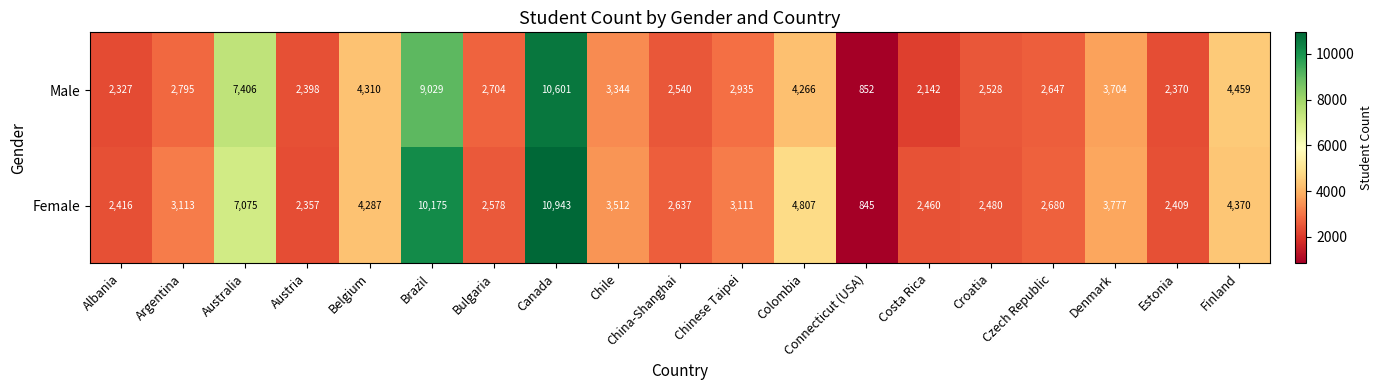

Count the number of data series in this chart.

2